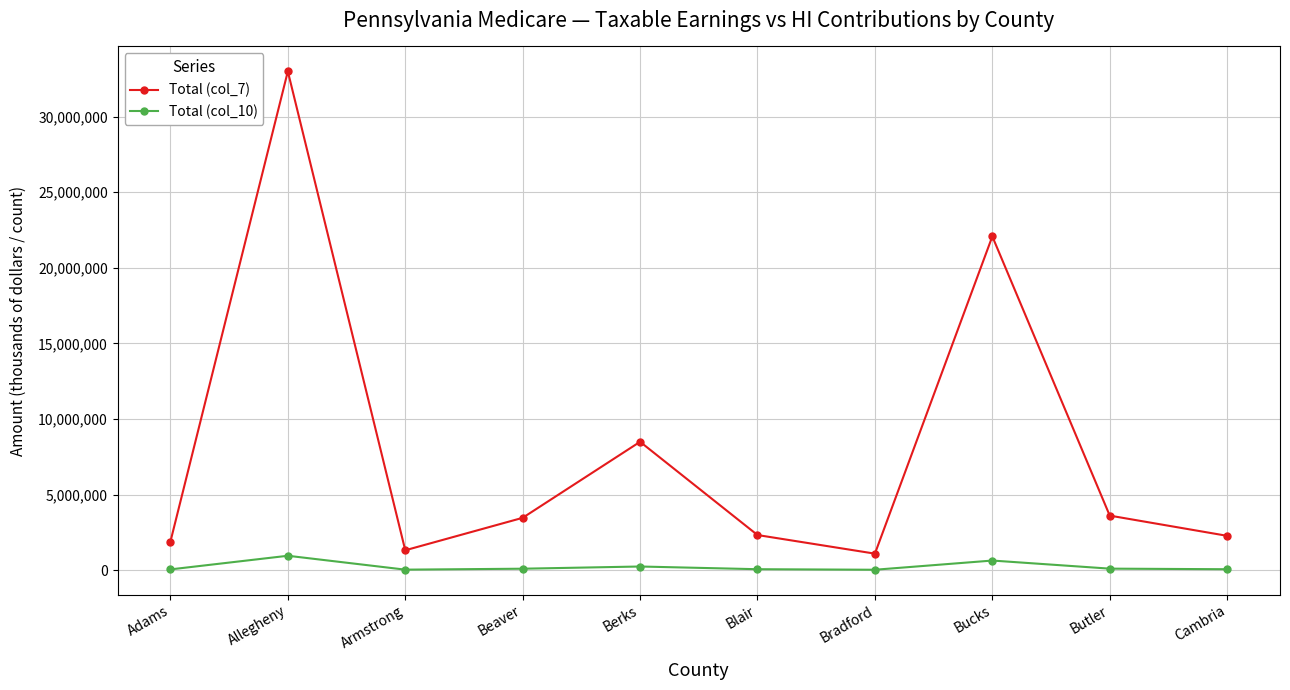

True or false: Total (col_10) and Total (col_7) cross at least once.

False